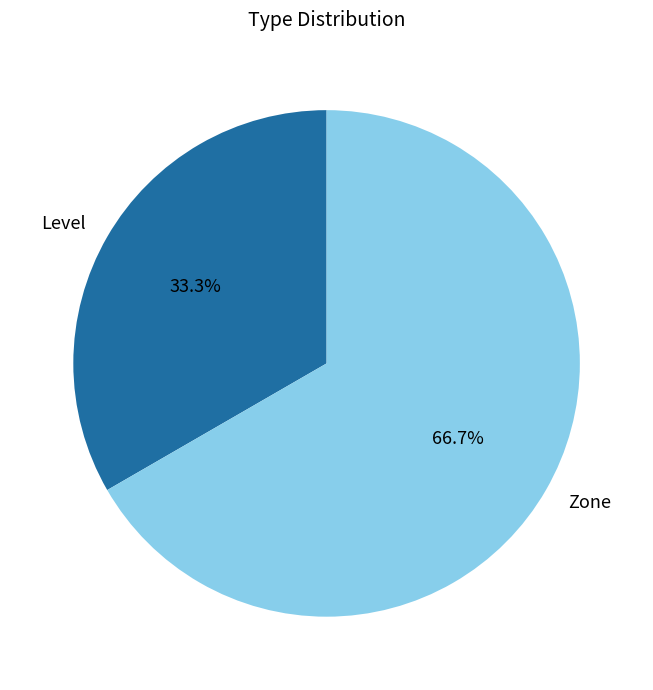

Count the number of slices in the pie.

2